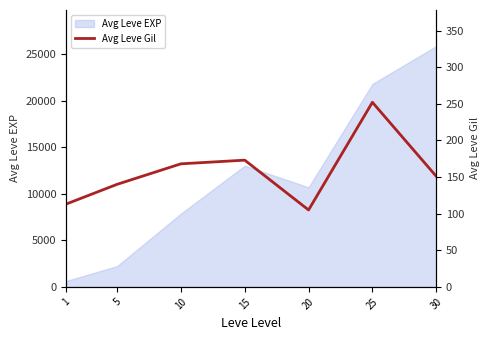

What is the ratio of the value at 5 to the value at 30?

0.9